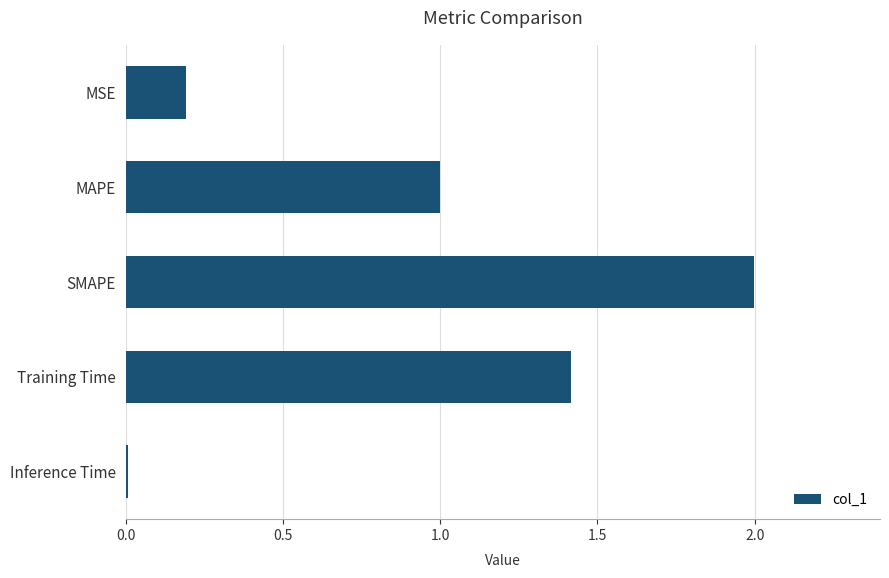

What is the difference between the maximum and second lowest values?

1.8